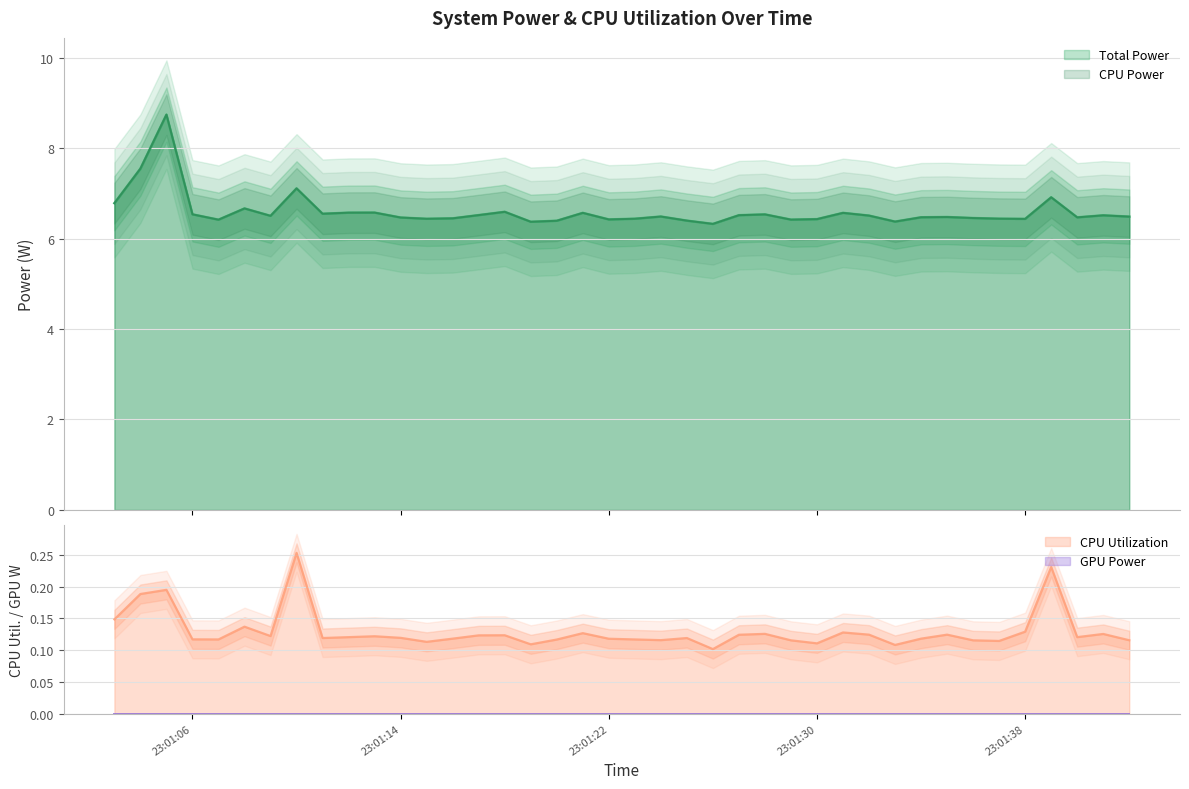

What is the value of the CPU Power point at the 26th from the left?

6.5